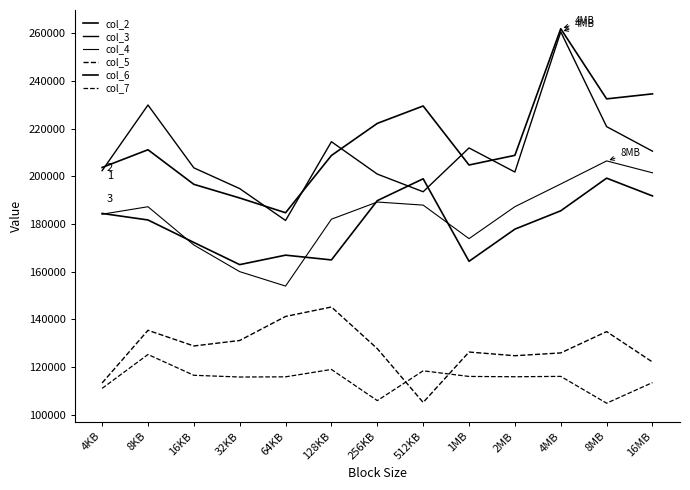

The col_3 series shows 210528 at 16MB. True or false?

True